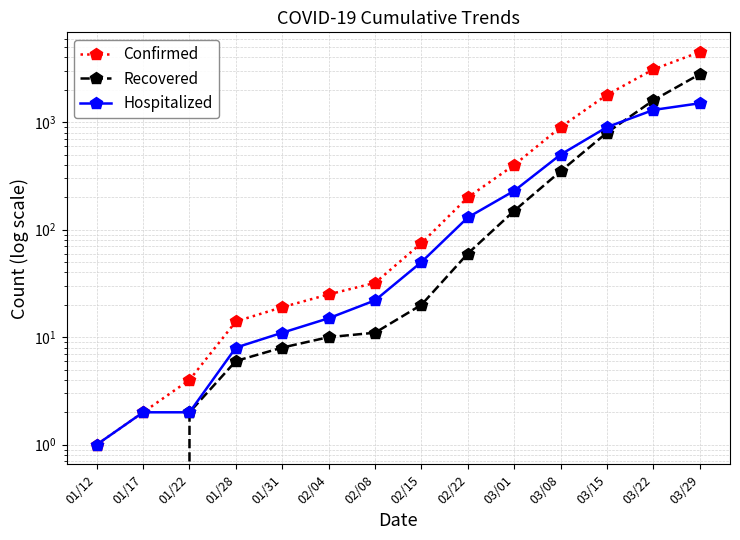

Which has a higher value, 03/01 or 01/28?

03/01